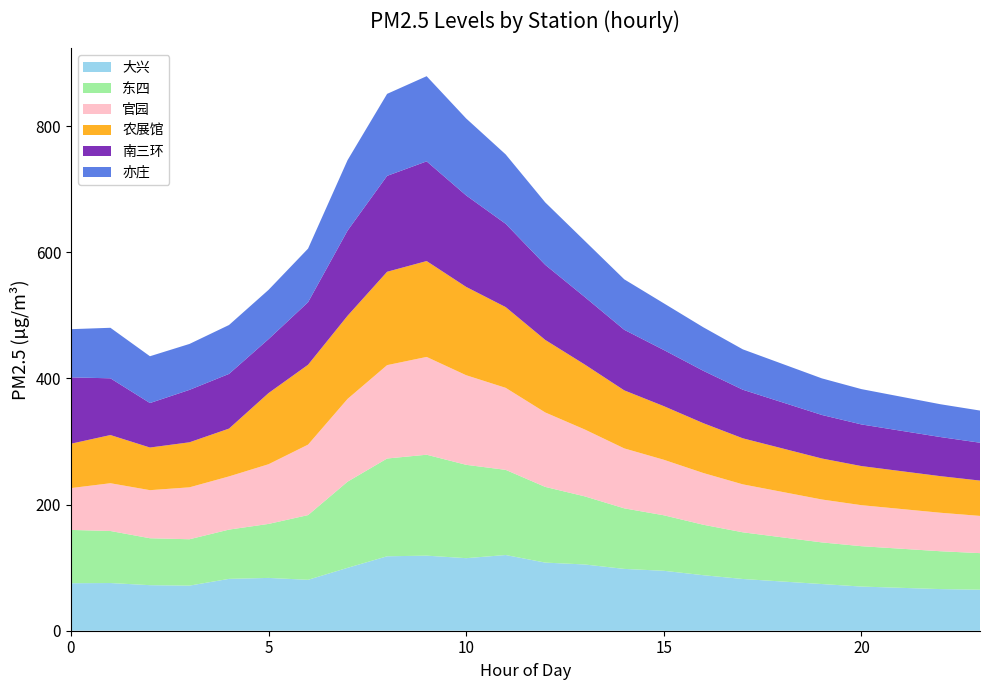

Reading left to right, what are all the values shown in this chart?

大兴: 75.3	75.6	72.2	71.5	82.2	83.7	80.7	99.7	118.0	119.0	115.0	120.0	108.0	105.0	98.0	95.0	88.0	82.0	78.0	74.0	70.0	68.0	66.0	65.0
东四: 84.5	82.5	74.4	73.5	78.1	85.6	102.6	136.6	155.0	160.0	148.0	135.0	120.0	108.0	96.0	88.0	80.0	74.0	70.0	66.0	64.0	62.0	60.0	58.0
官园: 66.3	75.7	76.2	82.3	84.3	94.6	111.7	131.2	148.0	155.0	142.0	130.0	118.0	106.0	95.0	88.0	82.0	76.0	72.0	68.0	65.0	63.0	61.0	59.0
农展馆: 70.3	76.4	67.6	71.4	75.8	112.8	126.6	131.8	148.0	152.0	140.0	128.0	115.0	103.0	92.0	85.0	79.0	73.0	69.0	65.0	62.0	60.0	58.0	56.0
南三环: 105.2	89.9	70.5	83.1	86.7	85.5	99.1	135.0	152.0	158.0	145.0	132.0	119.0	107.0	96.0	89.0	83.0	77.0	73.0	69.0	66.0	64.0	62.0	60.0
亦庄: 76.4	80.1	74.2	72.8	77.5	78.1	85.0	111.7	130.0	135.0	122.0	110.0	99.0	89.0	80.0	74.0	69.0	64.0	61.0	58.0	56.0	54.0	52.0	51.0